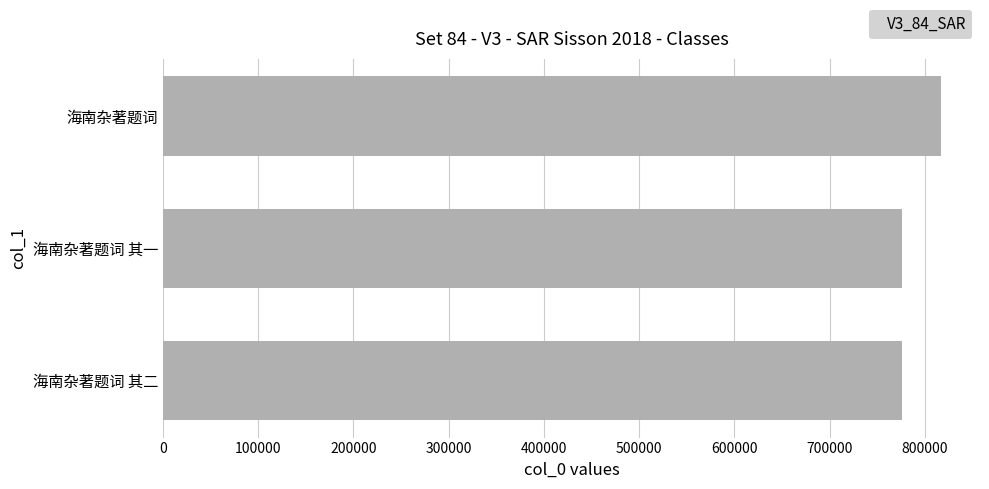

How many bars are there in total?

3